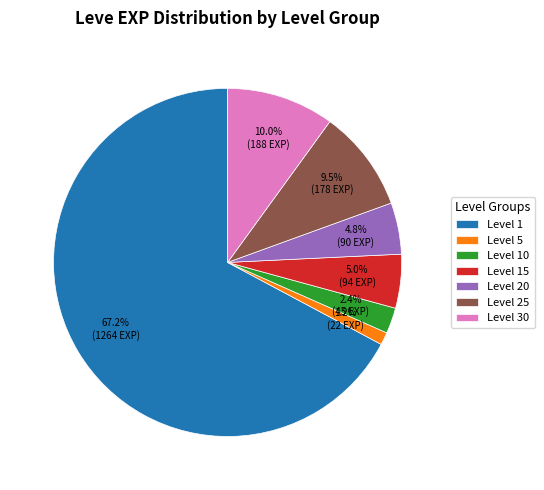

Count the number of slices in the pie.

7